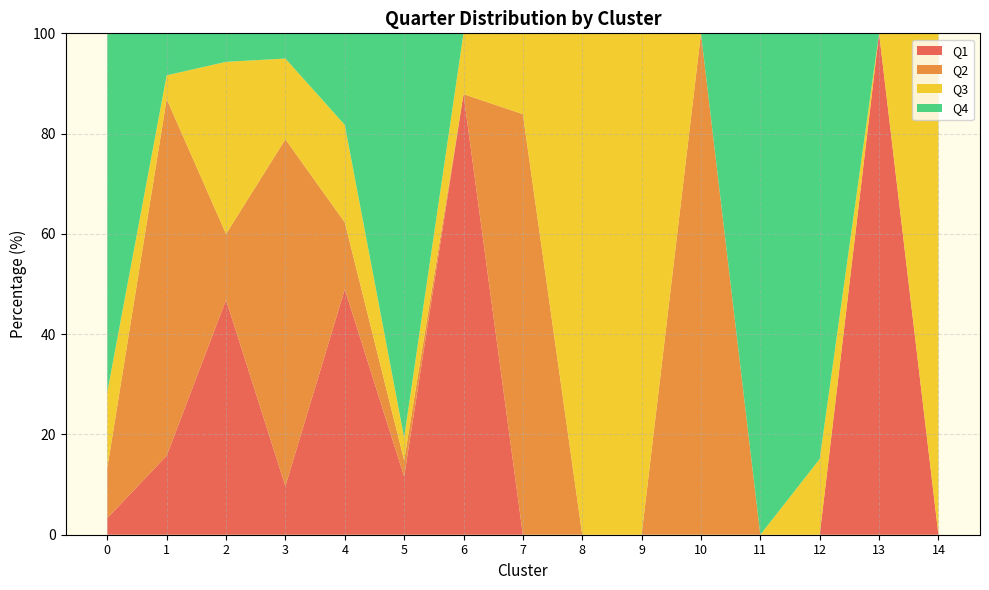

Reading left to right, extract all data points from this chart.

Q1: 3.3	15.8	46.8	9.7	49.0	11.6	87.9	0.0	0.0	0.0	0.0	0.0	0.0	100.0	0.0
Q2: 10.0	71.1	13.1	69.2	13.3	3.2	0.0	83.9	0.0	0.0	100.0	0.0	0.0	0.0	0.0
Q3: 15.1	4.7	34.3	16.1	19.5	4.6	12.1	16.1	100.0	100.0	0.0	0.0	15.1	0.0	100.0
Q4: 71.5	8.4	5.7	5.0	18.3	80.6	0.0	0.0	0.0	0.0	0.0	100.0	84.9	0.0	0.0